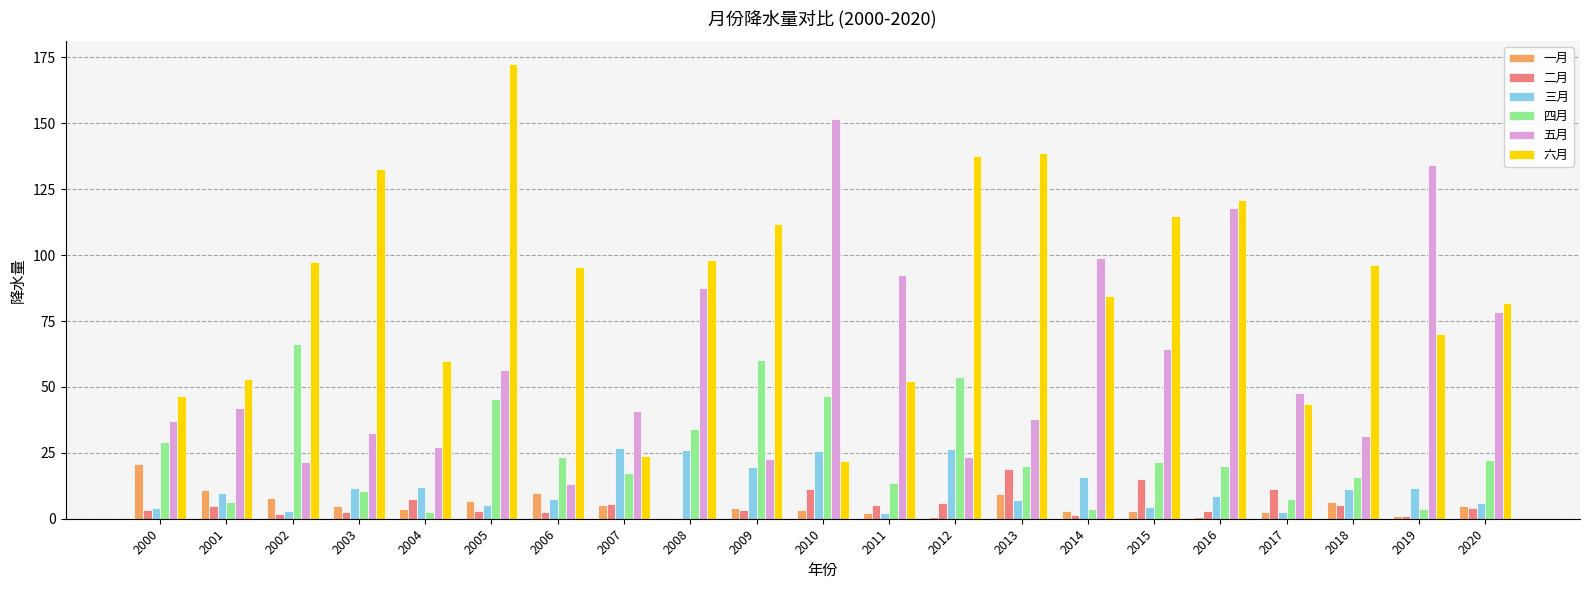

Is the value of 四月 at 2010 greater than the value of 六月 at 2004?

No